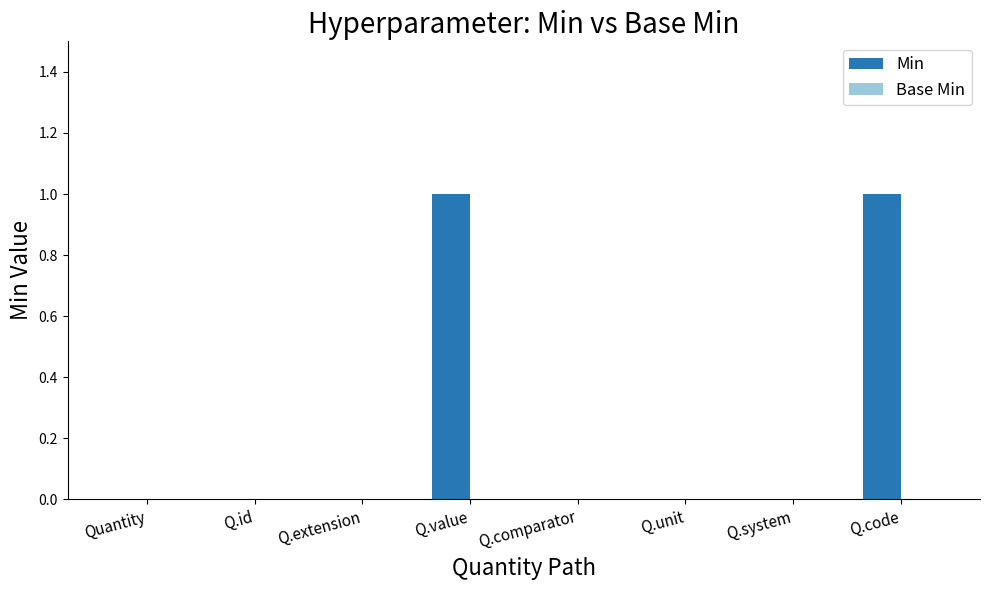

The value at Q.system is 0. True or false?

True